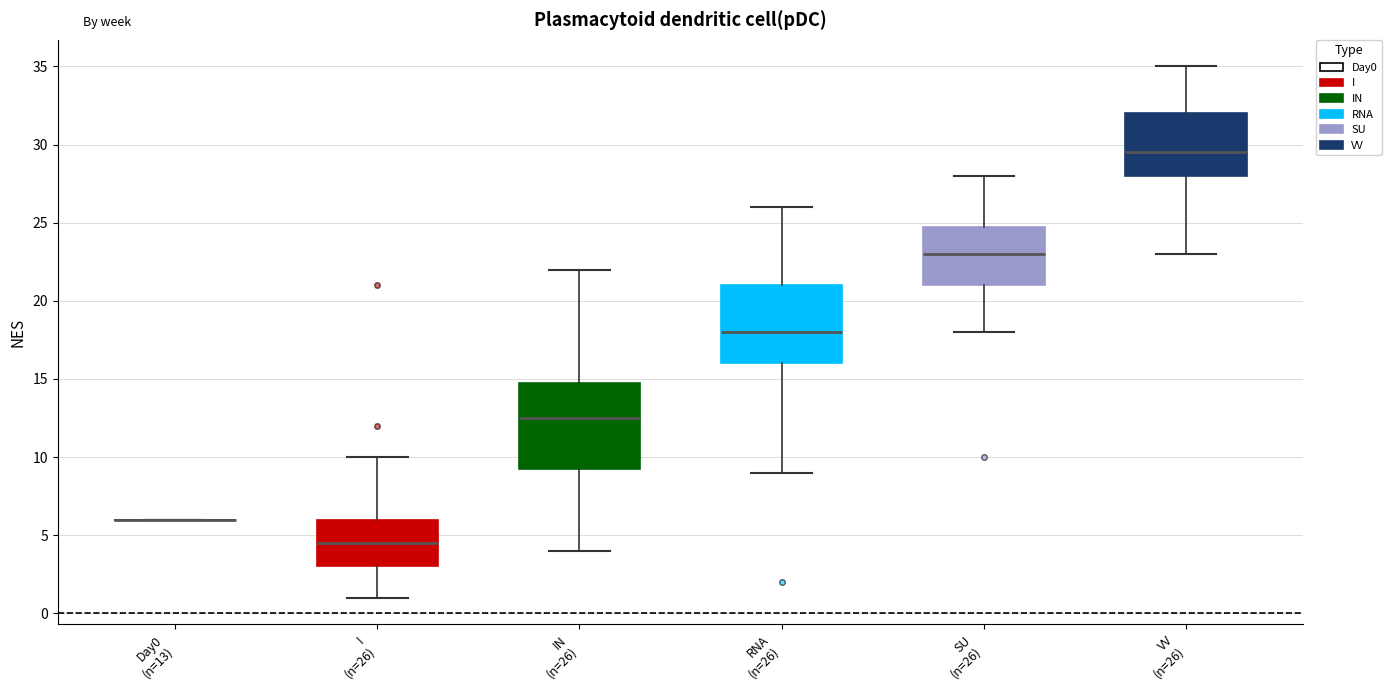

Reading left to right, read every box against the y-axis: the position of its median line, the range the box covers, and the ends of its whiskers. The values are not printed on the chart, so give them approximately, as read against the axis.

Day0 (n=13): box collapsed to a line at 6.0, whiskers 6.0 to 6.0
I (n=26): median 4.5, box 3.0 to 6.0, whiskers 1.0 to 10.0
IN (n=26): median 12.5, box 9.5 to 15.0, whiskers 4.0 to 22.0
RNA (n=26): median 18.0, box 16.0 to 21.0, whiskers 9.0 to 26.0
SU (n=26): median 23.0, box 21.0 to 25.0, whiskers 18.0 to 28.0
VV (n=26): median 29.5, box 28.0 to 32.0, whiskers 23.0 to 35.0